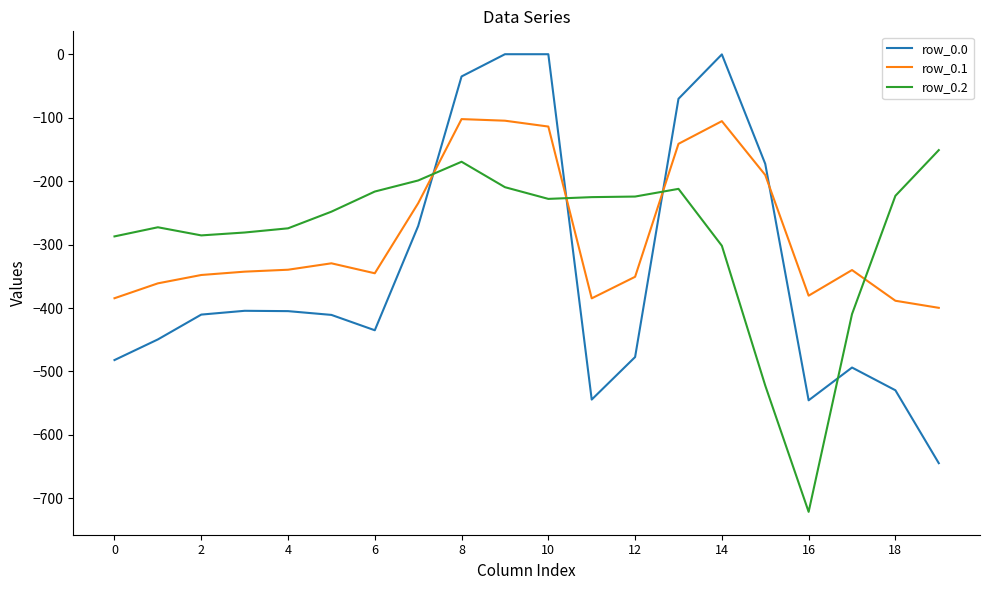

What is the smallest value displayed?

-721.2